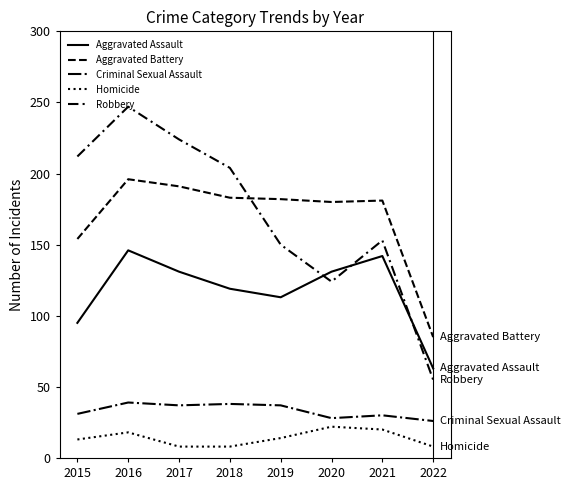

Is the value of Robbery at 2017 greater than the value of Criminal Sexual Assault at 2018?

Yes